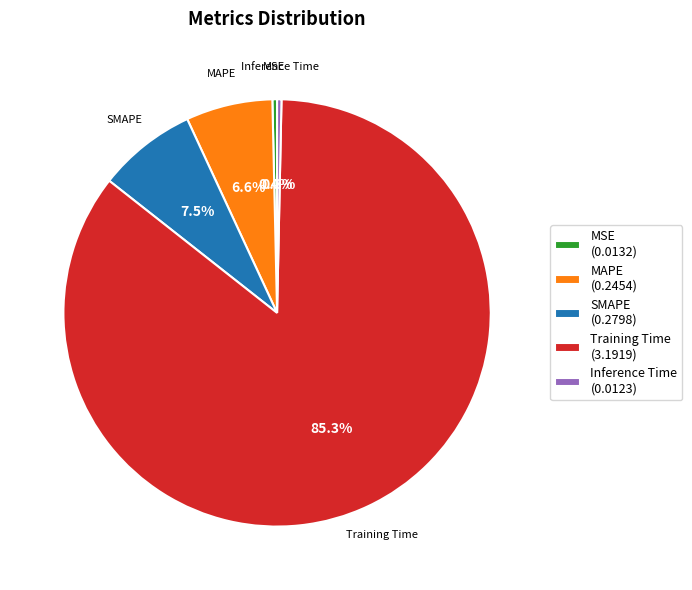

The MSE slice represents 0% of the pie. True or false?

True